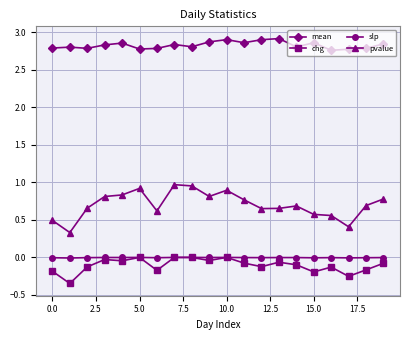

What are all the series names shown in the legend?

mean, chg, slp, pvalue